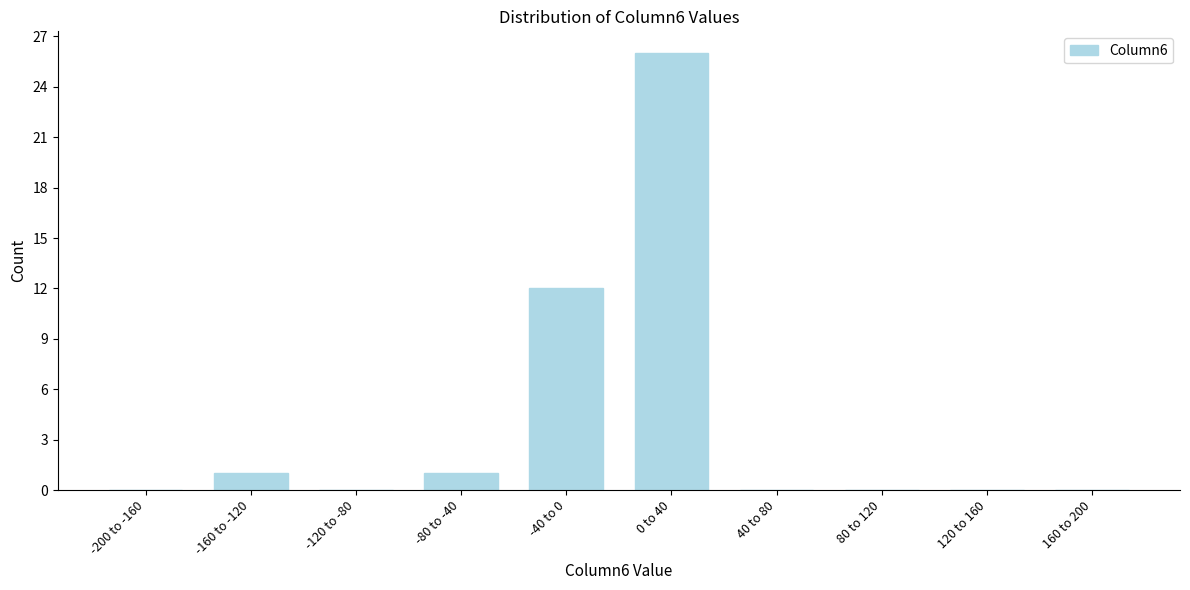

Reading right to left, list all the values displayed in this chart.

160 to 200=0	120 to 160=0	80 to 120=0	40 to 80=0	0 to 40=26	-40 to 0=12	-80 to -40=1	-120 to -80=0	-160 to -120=1	-200 to -160=0